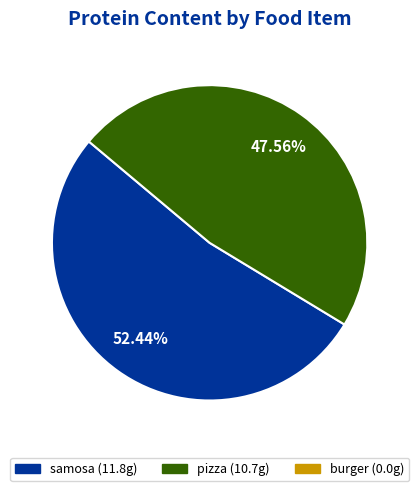

Is there any slice that represents more than half of the pie?

Yes